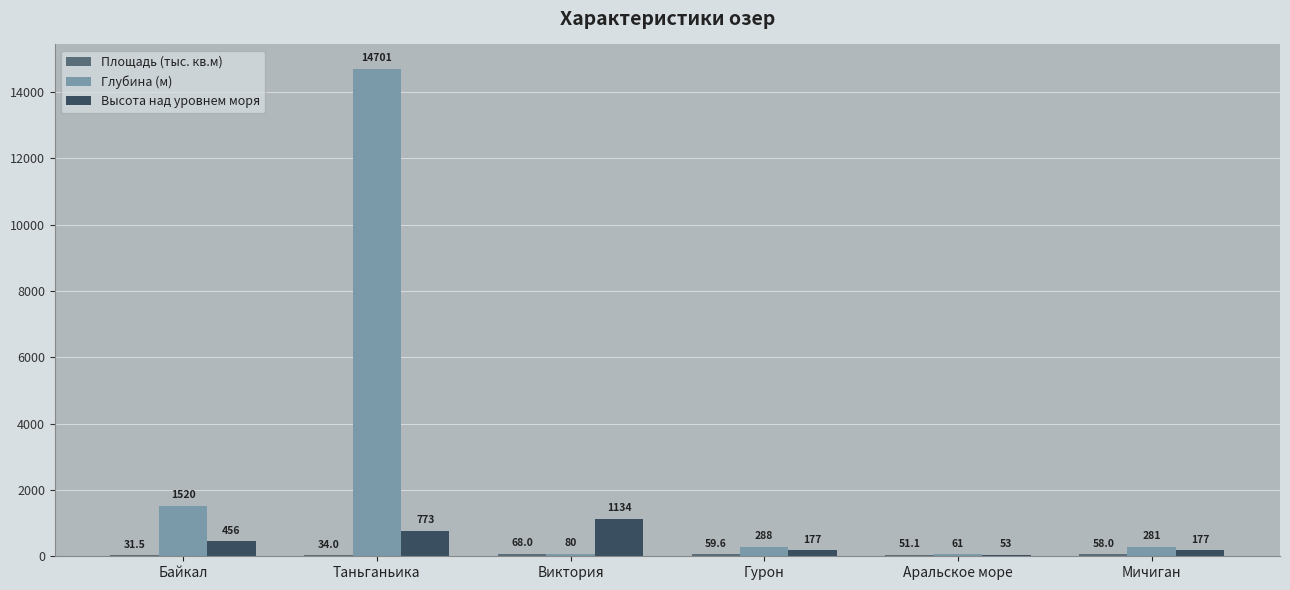

What is the sum of the Глубина (м) values at Аральское море and Мичиган?

342.0